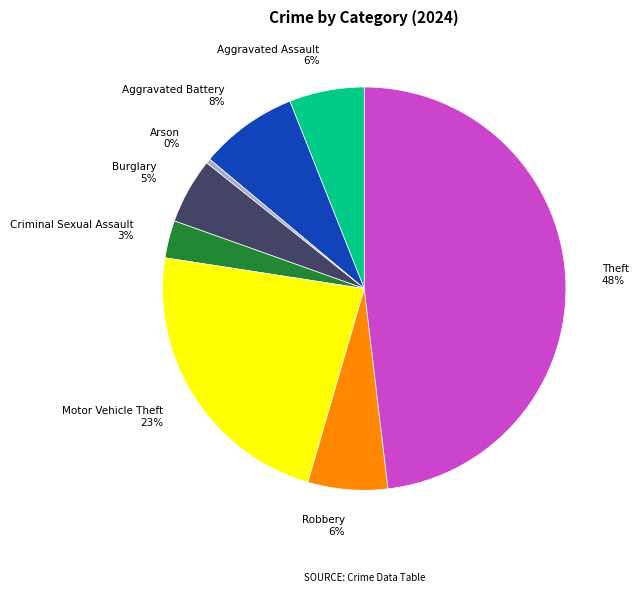

How many segments does this pie chart have?

8